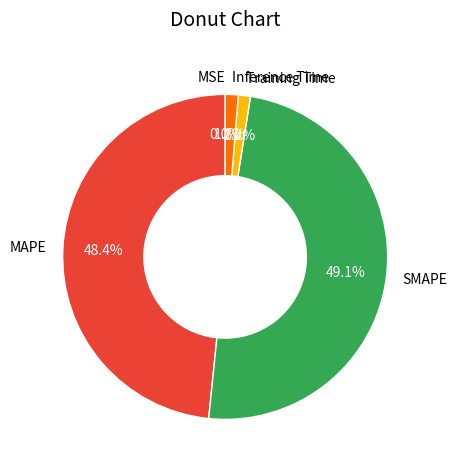

Which slice is the largest?

SMAPE